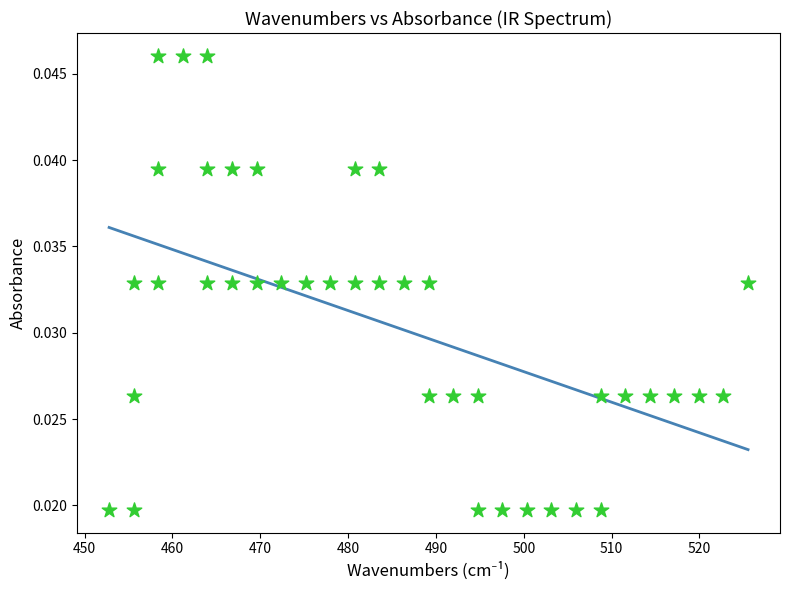

What is the range of X values (max minus min)?

72.7